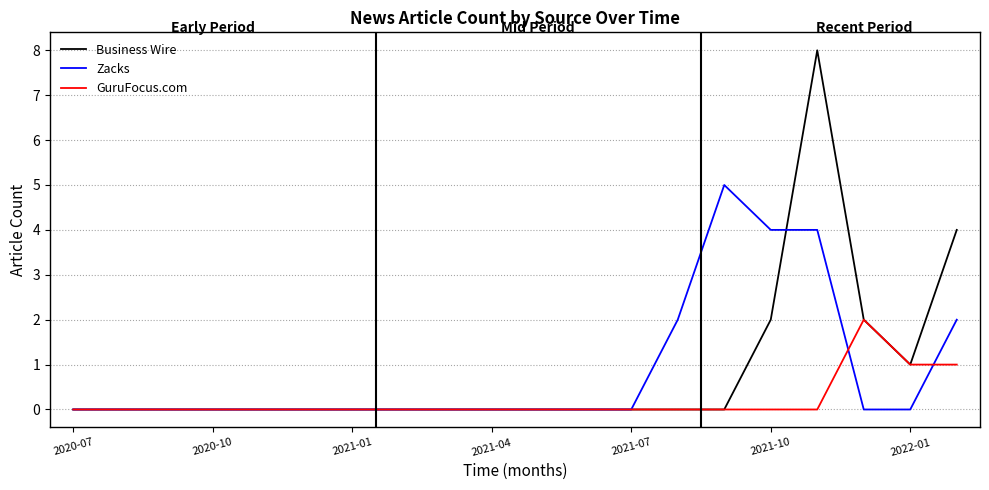

Which series has the largest range (max minus min)?

Business Wire